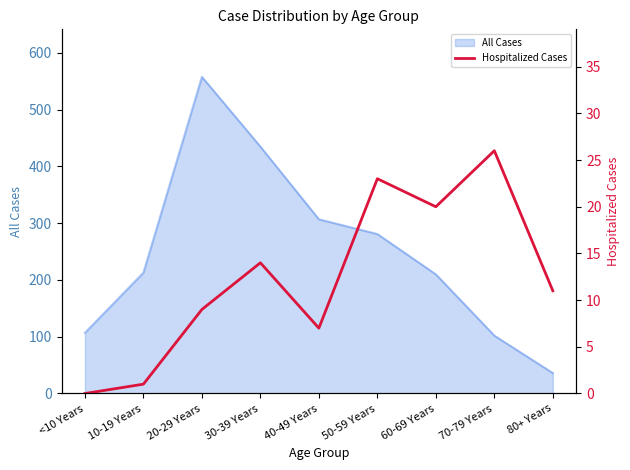

What is the maximum value for All Cases?

558